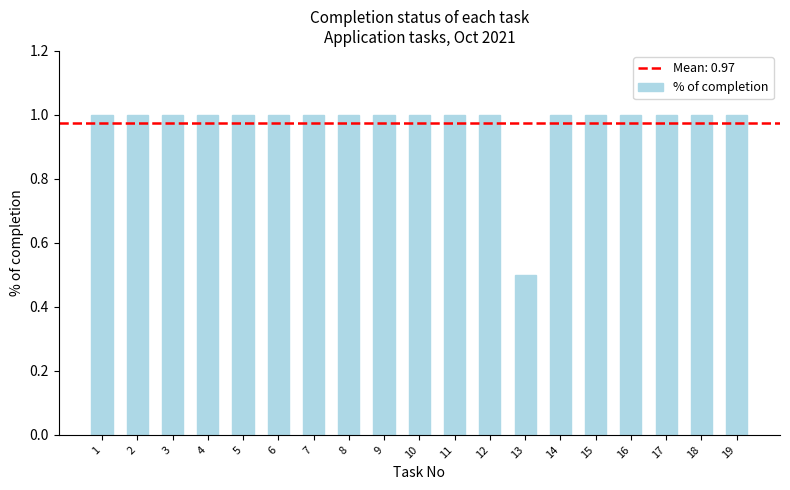

Reading left to right, what are all the values shown in this chart?

1=1.0	2=1.0	3=1.0	4=1.0	5=1.0	6=1.0	7=1.0	8=1.0	9=1.0	10=1.0	11=1.0	12=1.0	13=0.5	14=1.0	15=1.0	16=1.0	17=1.0	18=1.0	19=1.0